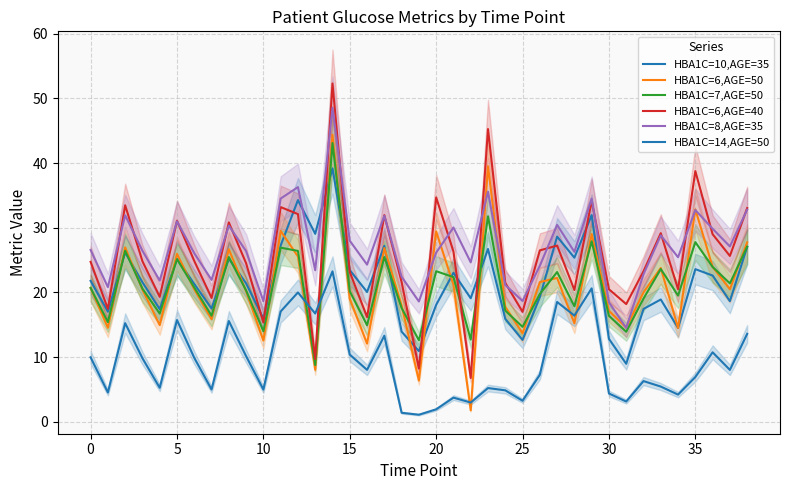

Reading left to right, transcribe all the data shown in this chart.

HBA1C=10,AGE=35: 21.8	17.0	26.2	21.6	17.4	25.2	21.3	17.5	25.2	21.4	16.0	27.3	34.3	29.1	39.2	23.4	20.1	27.2	13.9	10.9	18.1	23.0	19.1	26.7	15.9	12.7	19.3	28.6	25.4	32.0	12.8	9.0	17.4	18.9	14.5	23.6	22.6	18.6	27.0
HBA1C=6,AGE=50: 20.7	14.5	27.0	20.4	14.9	26.0	20.5	15.9	26.7	20.2	12.6	29.5	25.6	8.0	44.4	19.0	12.1	26.9	18.0	6.4	29.4	21.2	1.8	39.5	17.8	13.7	21.6	22.2	15.2	29.0	17.2	14.6	20.0	23.8	14.5	32.9	23.9	20.5	27.7
HBA1C=7,AGE=50: 20.7	15.4	26.4	20.6	16.7	25.1	20.8	16.4	25.5	20.3	14.0	26.9	26.4	8.8	43.1	20.2	14.9	25.5	17.6	12.6	23.3	22.4	12.7	31.8	17.2	14.7	19.8	23.1	17.9	27.9	16.4	13.9	19.1	23.6	19.5	27.8	23.9	21.4	27.1
HBA1C=6,AGE=40: 24.7	17.5	33.5	24.8	19.3	31.1	24.9	19.1	30.8	24.5	15.3	33.2	32.1	9.7	52.3	23.1	16.2	31.9	21.6	8.2	34.7	26.3	6.8	45.2	21.5	17.0	26.5	27.2	20.4	34.2	20.5	18.2	23.3	29.2	20.5	38.8	29.0	25.6	33.0
HBA1C=8,AGE=35: 26.6	20.8	31.9	26.4	21.8	31.0	26.1	21.9	30.3	26.4	18.6	34.5	36.3	23.4	48.5	28.0	24.3	31.9	22.4	18.6	26.2	30.0	24.6	35.6	21.1	18.7	24.1	30.4	26.3	34.5	18.5	14.5	22.8	28.8	25.4	32.7	29.8	27.1	32.8
HBA1C=14,AGE=50: 10.0	4.5	15.2	9.8	5.3	15.7	9.9	5.0	15.6	10.2	5.0	17.1	20.0	16.7	23.3	10.4	8.0	13.3	1.4	1.1	1.9	3.7	3.0	5.2	4.9	3.3	7.3	18.5	16.4	20.6	4.4	3.1	6.3	5.5	4.2	6.9	10.8	8.0	13.6